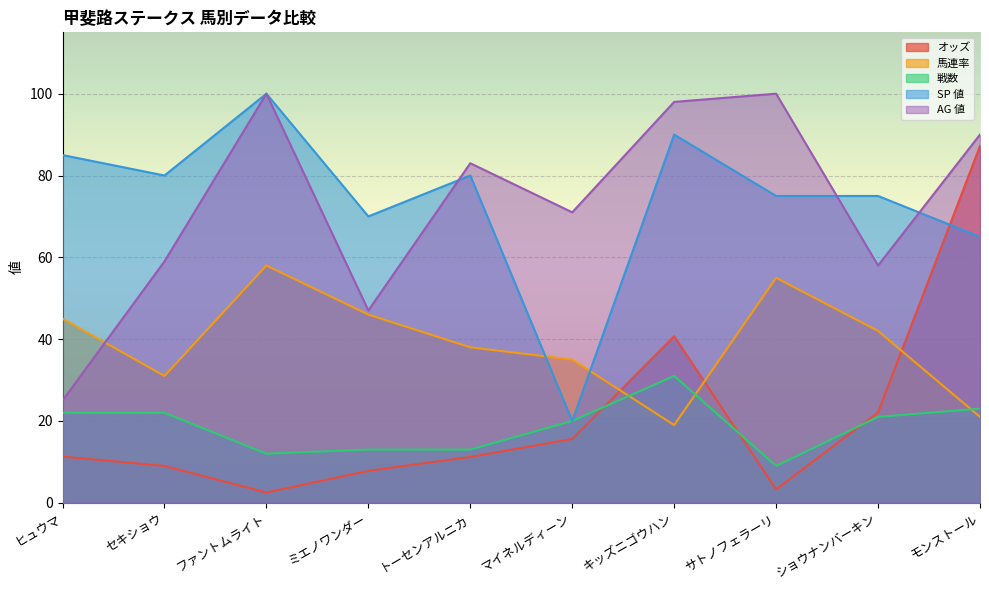

Between which two adjacent categories do オッズ and SP 値 first intersect?

ショウナンバーキン and モンストール